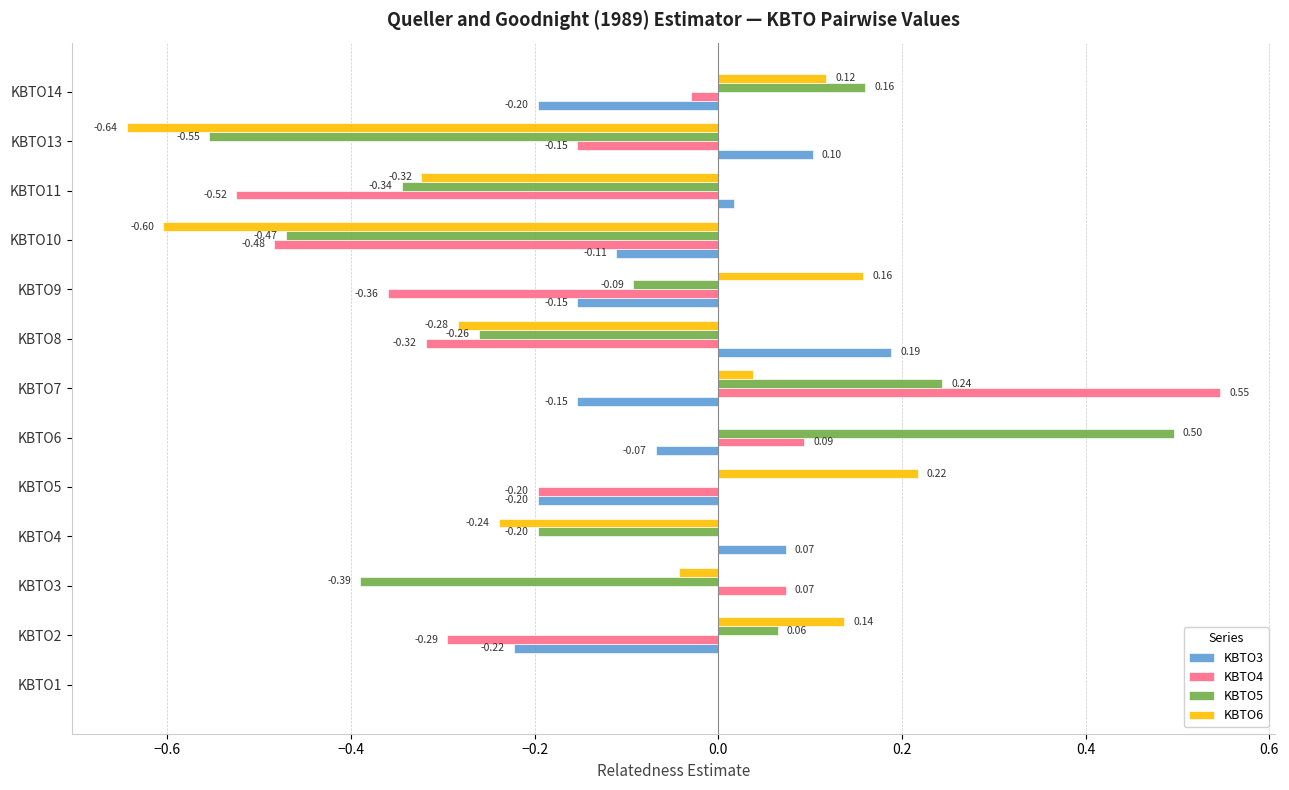

Count the number of categories in the chart.

13